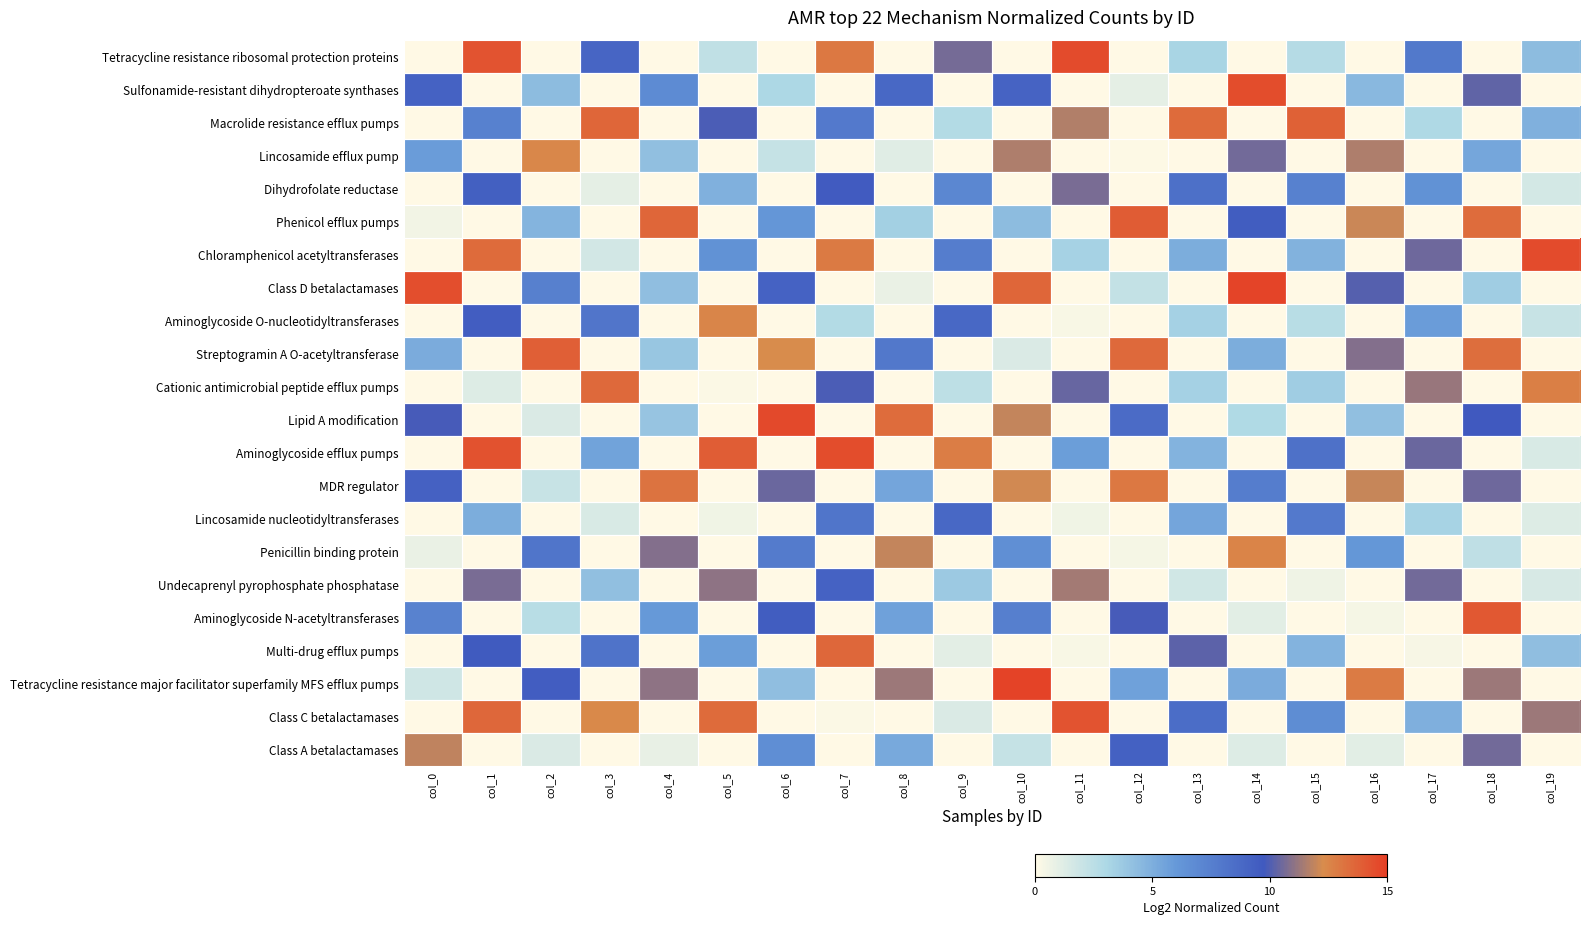

At which category is the sum across all series the highest?

col_1